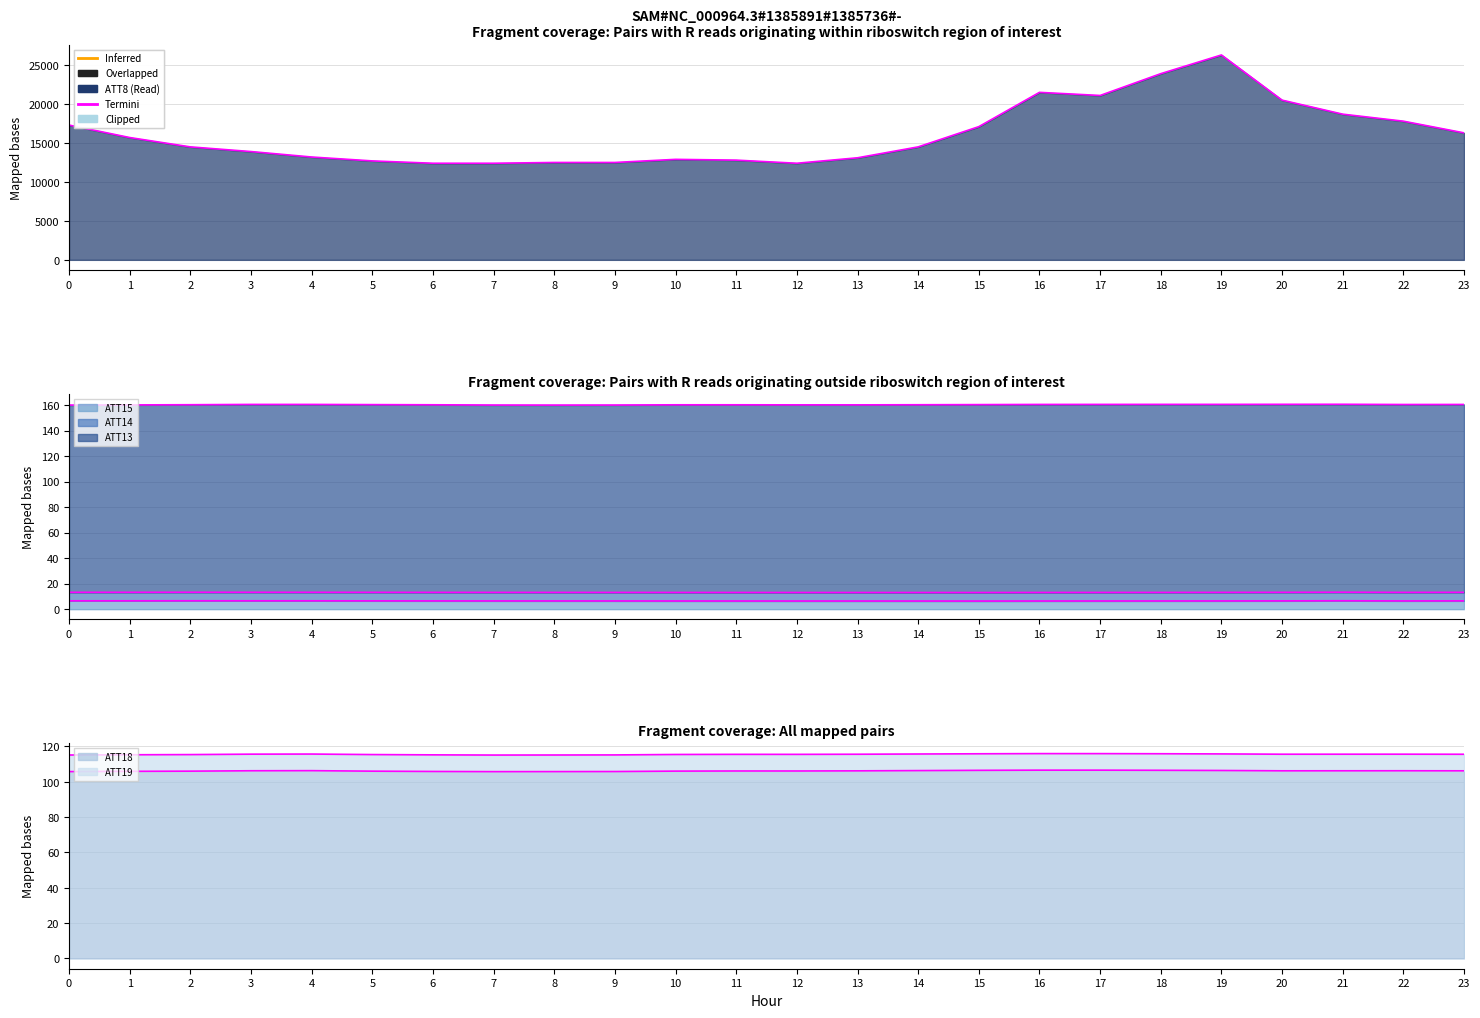

At how many categories does at least one series exceed 20333?

5